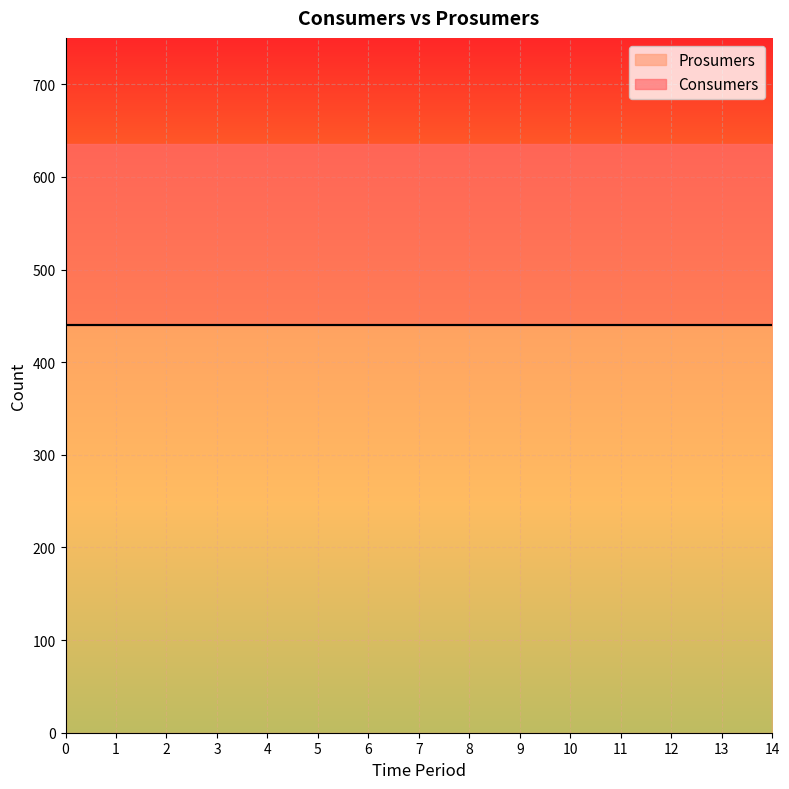

True or false: Prosumers has a value of 295 at 4.

False